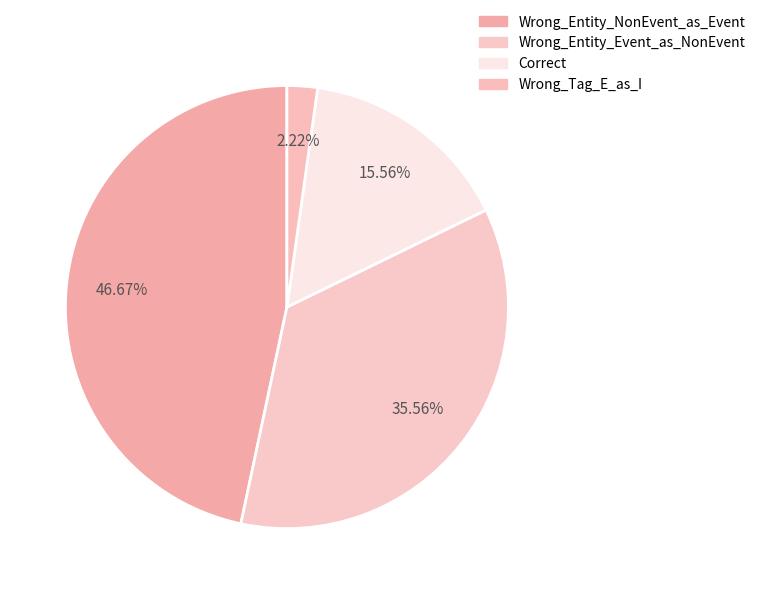

What percentage is the Wrong_Entity_NonEvent_as_Event slice, to the nearest percent?

47%